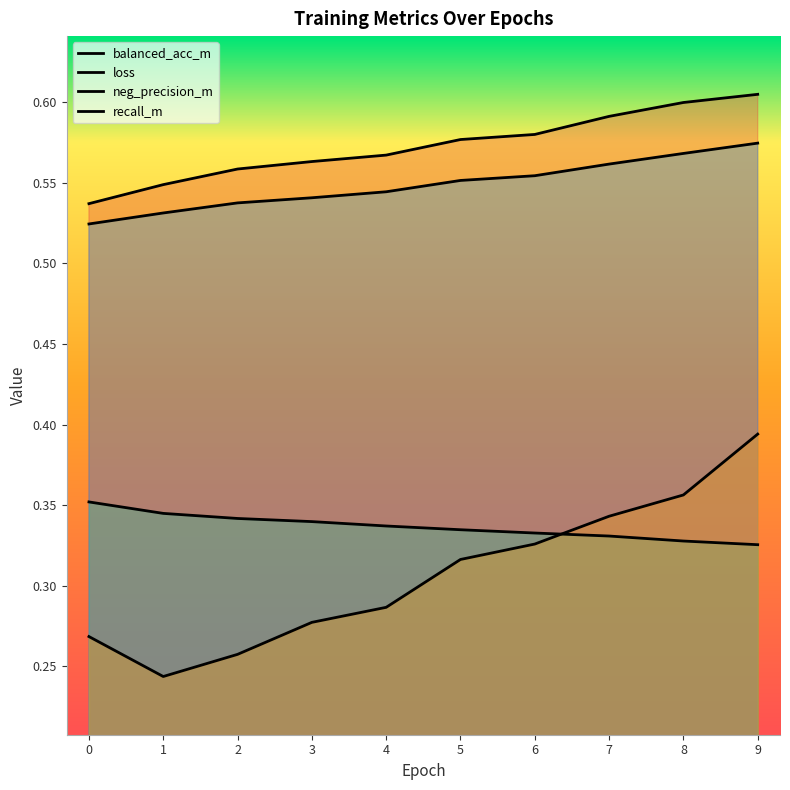

Reading left to right, what are all the values shown in this chart?

balanced_acc_m: 0=0.5	1=0.5	2=0.6	3=0.6	4=0.6	5=0.6	6=0.6	7=0.6	8=0.6	9=0.6
loss: 0=0.4	1=0.3	2=0.3	3=0.3	4=0.3	5=0.3	6=0.3	7=0.3	8=0.3	9=0.3
neg_precision_m: 0=0.5	1=0.5	2=0.5	3=0.5	4=0.5	5=0.6	6=0.6	7=0.6	8=0.6	9=0.6
recall_m: 0=0.3	1=0.2	2=0.3	3=0.3	4=0.3	5=0.3	6=0.3	7=0.3	8=0.4	9=0.4